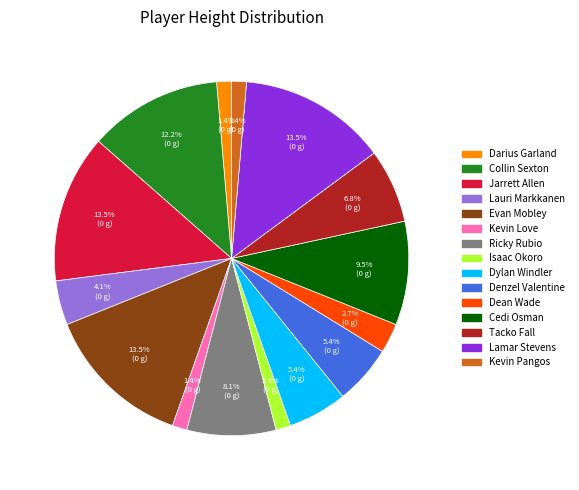

To the nearest percent, what is the difference between the largest and smallest slice percentages?

12%